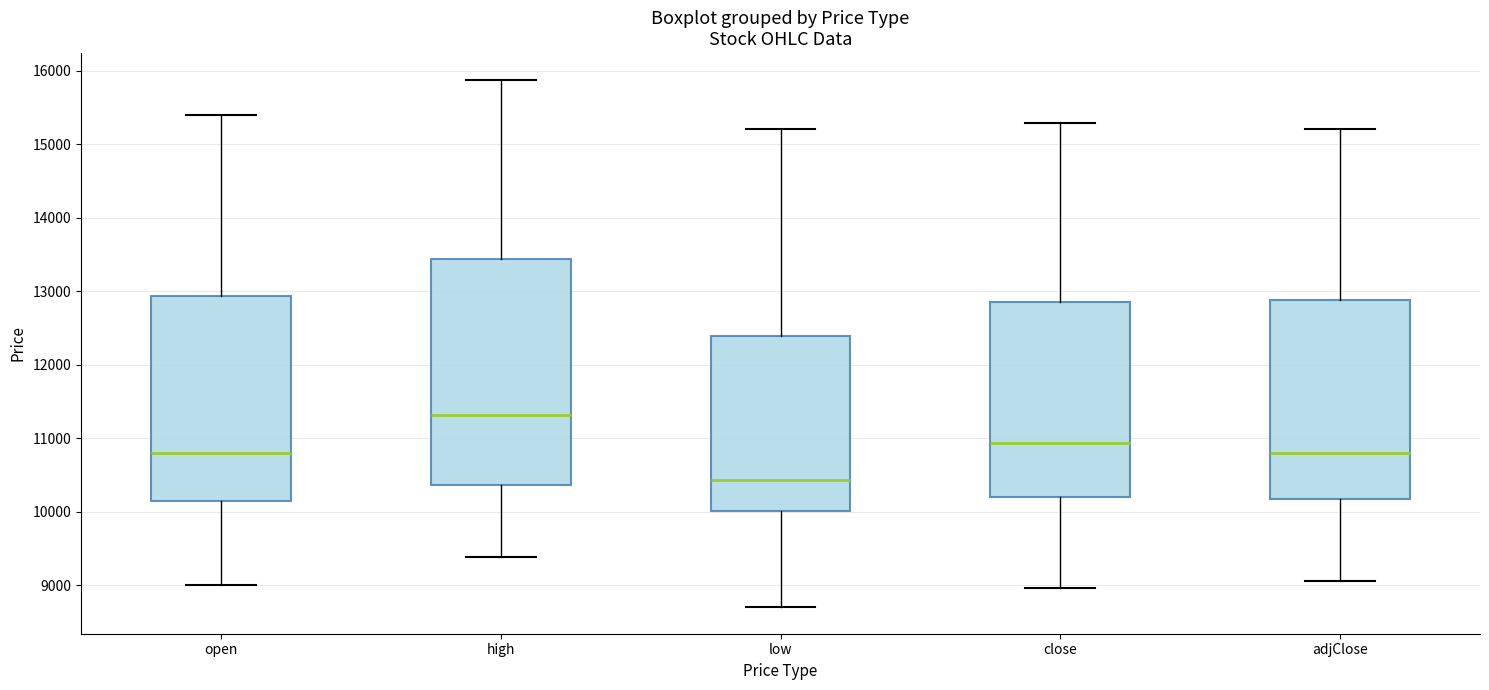

Reading left to right, read every box against the y-axis: the position of its median line, the range the box covers, and the ends of its whiskers. The values are not printed on the chart, so give them approximately, as read against the axis.

open: median 10800, box 10100 to 12900, whiskers 9000 to 15400
high: median 11300, box 10400 to 13400, whiskers 9400 to 15900
low: median 10400, box 10000 to 12400, whiskers 8700 to 15200
close: median 10900, box 10200 to 12900, whiskers 9000 to 15300
adjClose: median 10800, box 10200 to 12900, whiskers 9100 to 15200